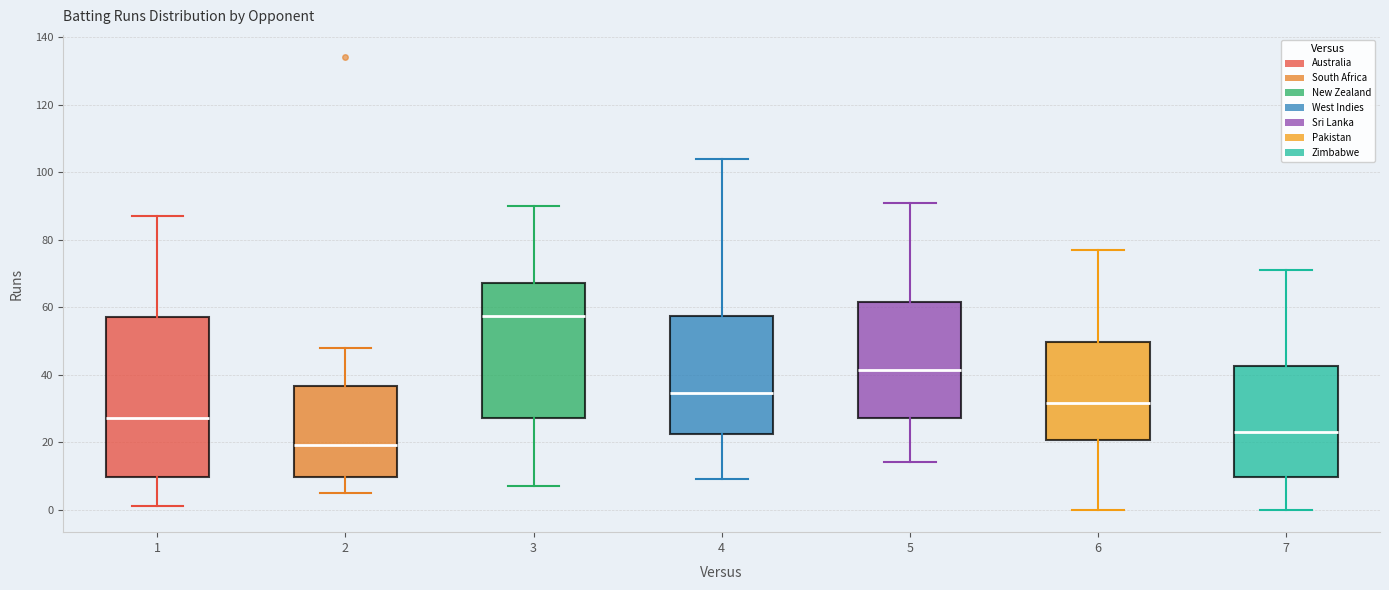

Which box has the highest median line?

3